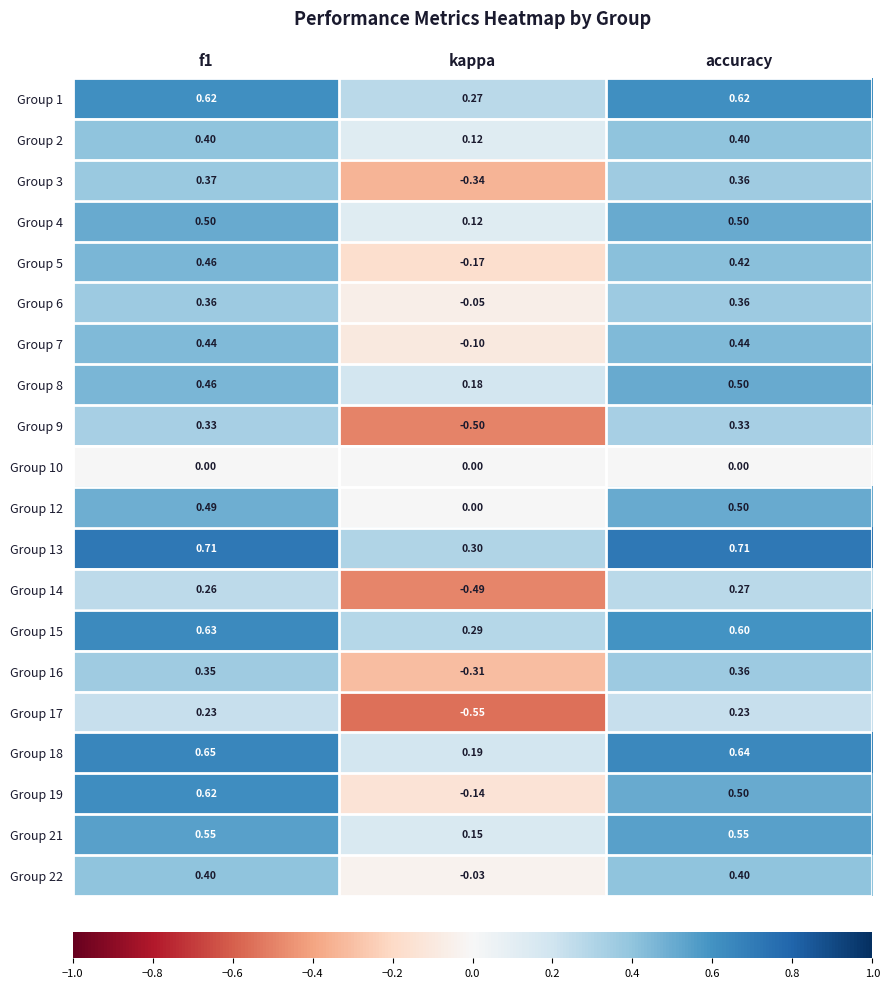

At which label is Group 8 closest to 0?

kappa